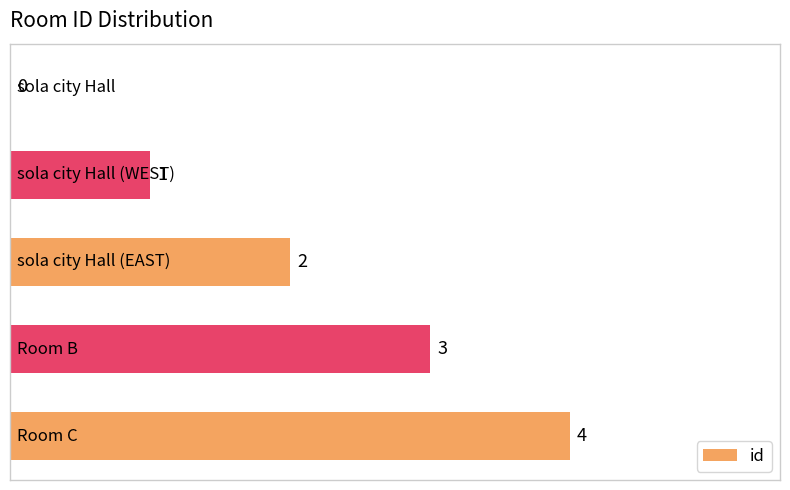

What is the sum of all values?

10